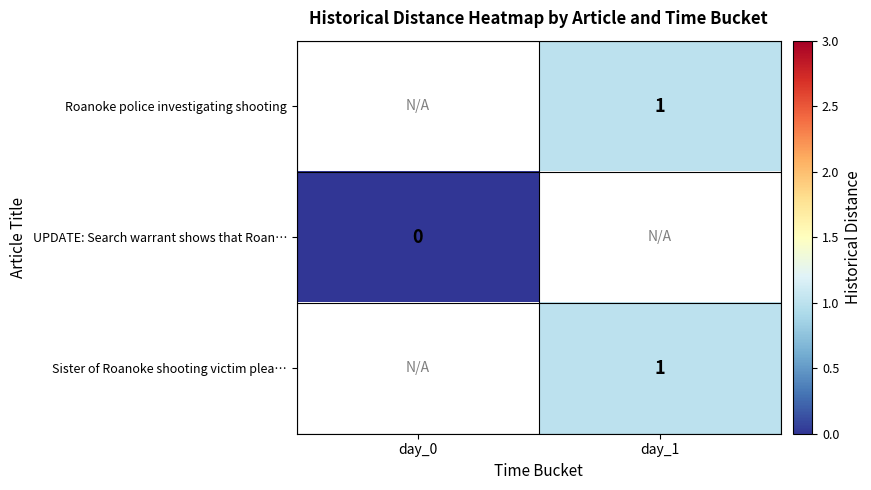

True or false: Sister of Roanoke shooting victim plea… has a value of 1 at day_1.

True